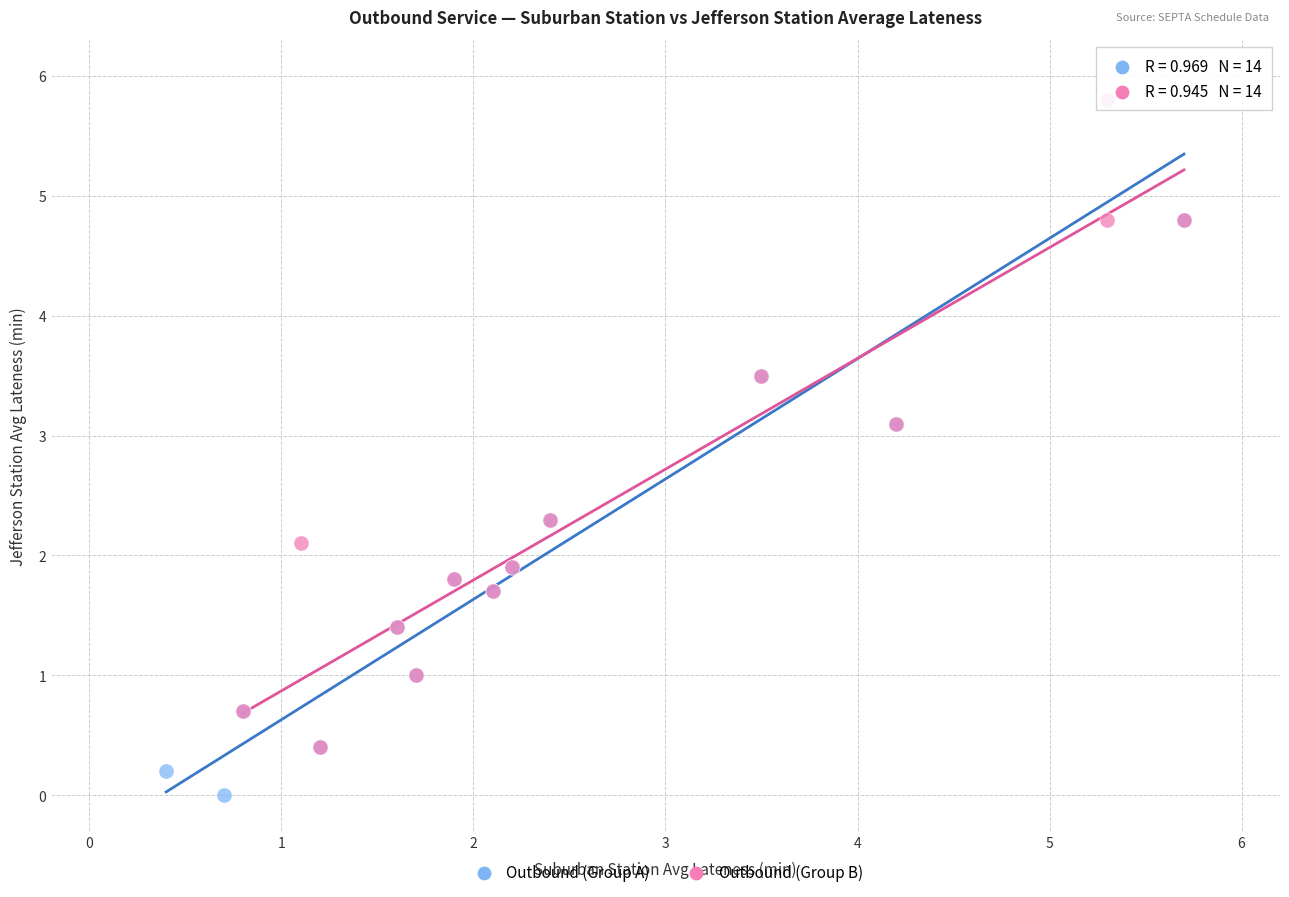

Which series contains the lowest Y value?

Outbound (Group A)